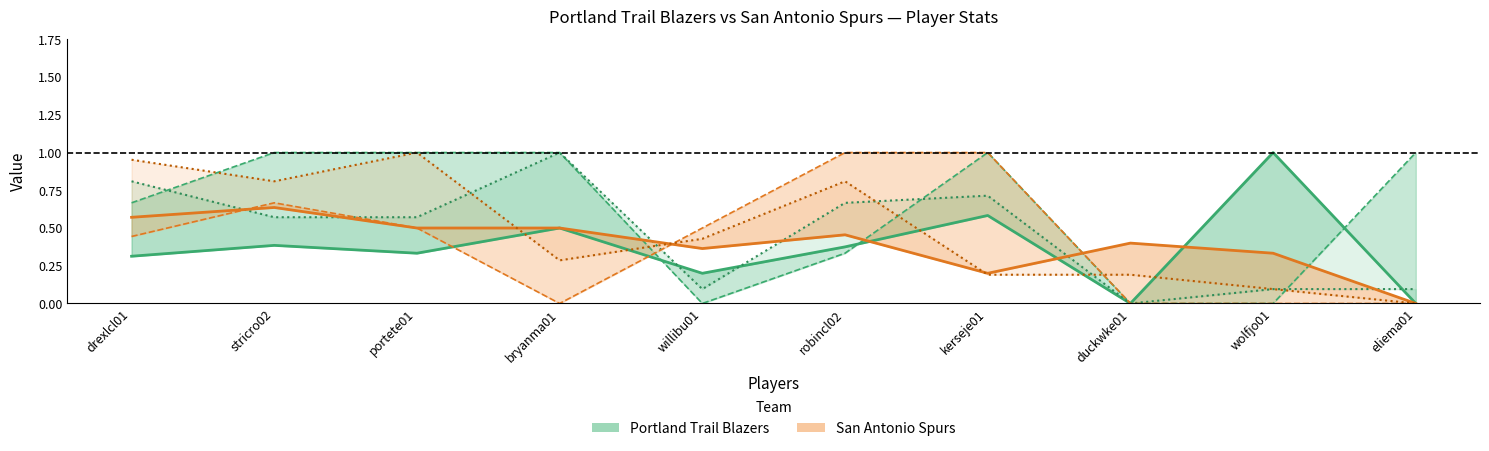

How many positive values does the SA FT% series have?

6